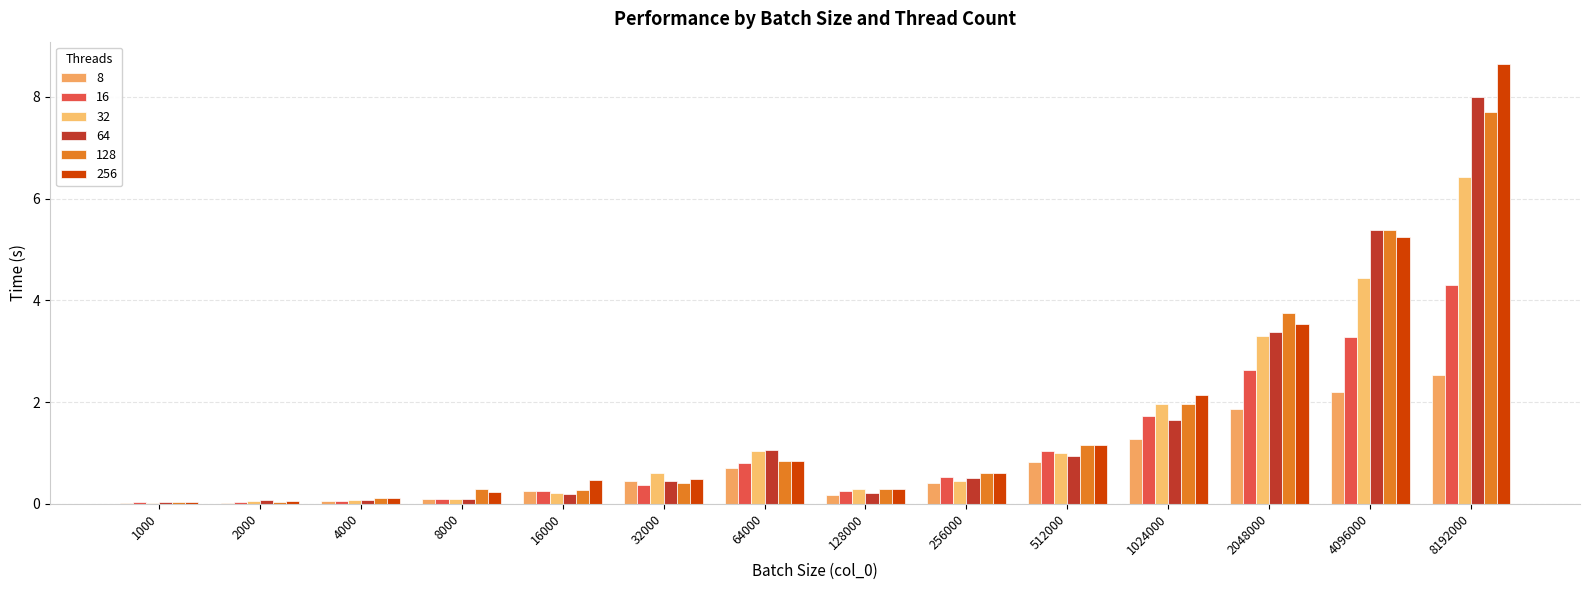

Reading left to right, list all the values displayed in this chart.

8: 1000=0.0	2000=0.0	4000=0.1	8000=0.1	16000=0.3	32000=0.5	64000=0.7	128000=0.2	256000=0.4	512000=0.8	1024000=1.3	2048000=1.9	4096000=2.2	8192000=2.5
16: 1000=0.0	2000=0.0	4000=0.1	8000=0.1	16000=0.3	32000=0.4	64000=0.8	128000=0.3	256000=0.5	512000=1.0	1024000=1.7	2048000=2.6	4096000=3.3	8192000=4.3
32: 1000=0.0	2000=0.0	4000=0.1	8000=0.1	16000=0.2	32000=0.6	64000=1.0	128000=0.3	256000=0.5	512000=1.0	1024000=2.0	2048000=3.3	4096000=4.4	8192000=6.4
64: 1000=0.0	2000=0.1	4000=0.1	8000=0.1	16000=0.2	32000=0.5	64000=1.1	128000=0.2	256000=0.5	512000=0.9	1024000=1.6	2048000=3.4	4096000=5.4	8192000=8.0
128: 1000=0.0	2000=0.0	4000=0.1	8000=0.3	16000=0.3	32000=0.4	64000=0.8	128000=0.3	256000=0.6	512000=1.2	1024000=2.0	2048000=3.7	4096000=5.4	8192000=7.7
256: 1000=0.0	2000=0.1	4000=0.1	8000=0.2	16000=0.5	32000=0.5	64000=0.8	128000=0.3	256000=0.6	512000=1.2	1024000=2.1	2048000=3.5	4096000=5.3	8192000=8.7